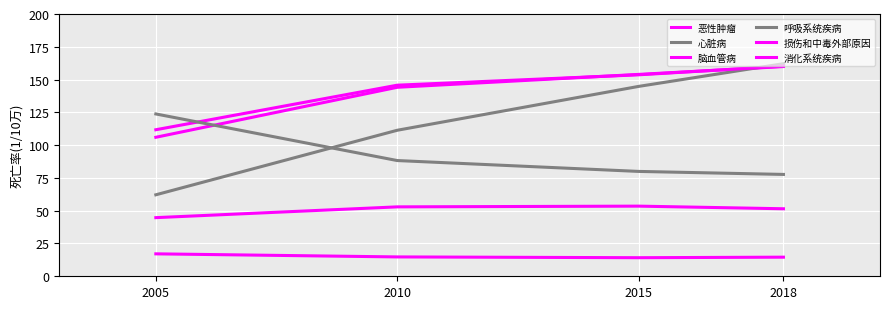

What is the spread (max minus min) of values at 2010?

131.0